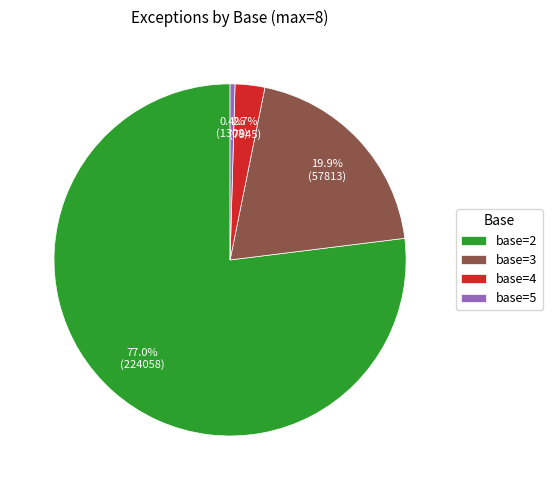

Approximately how many times larger is the value at base=3 compared to base=5?

44.2